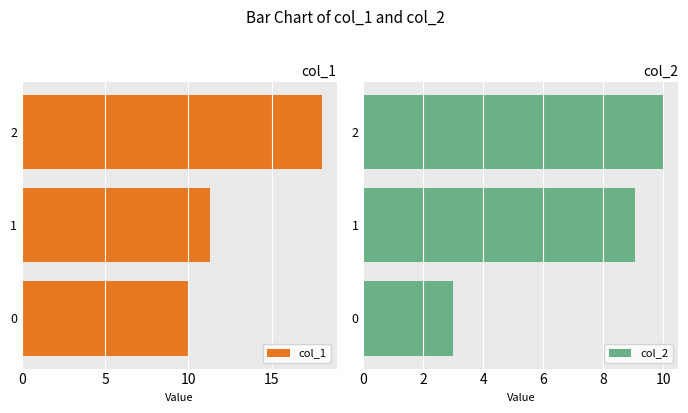

What is the highest value of the col_1 series?

18.0